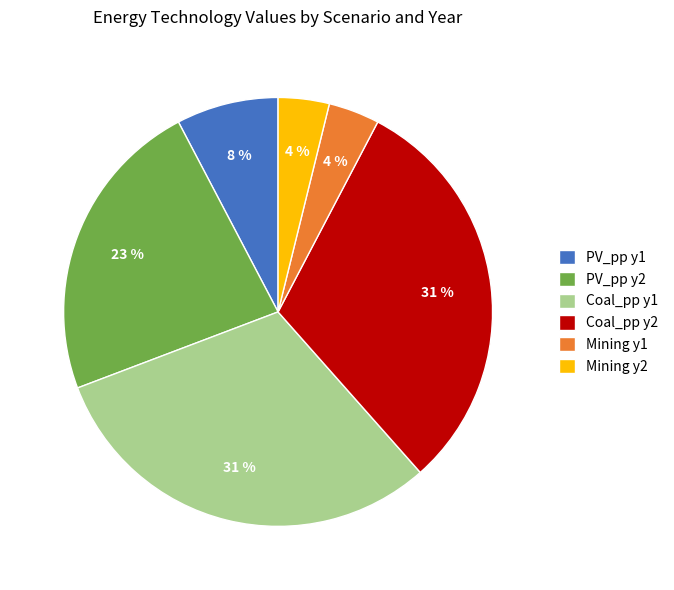

The PV_pp y1 slice represents 1% of the pie. True or false?

False